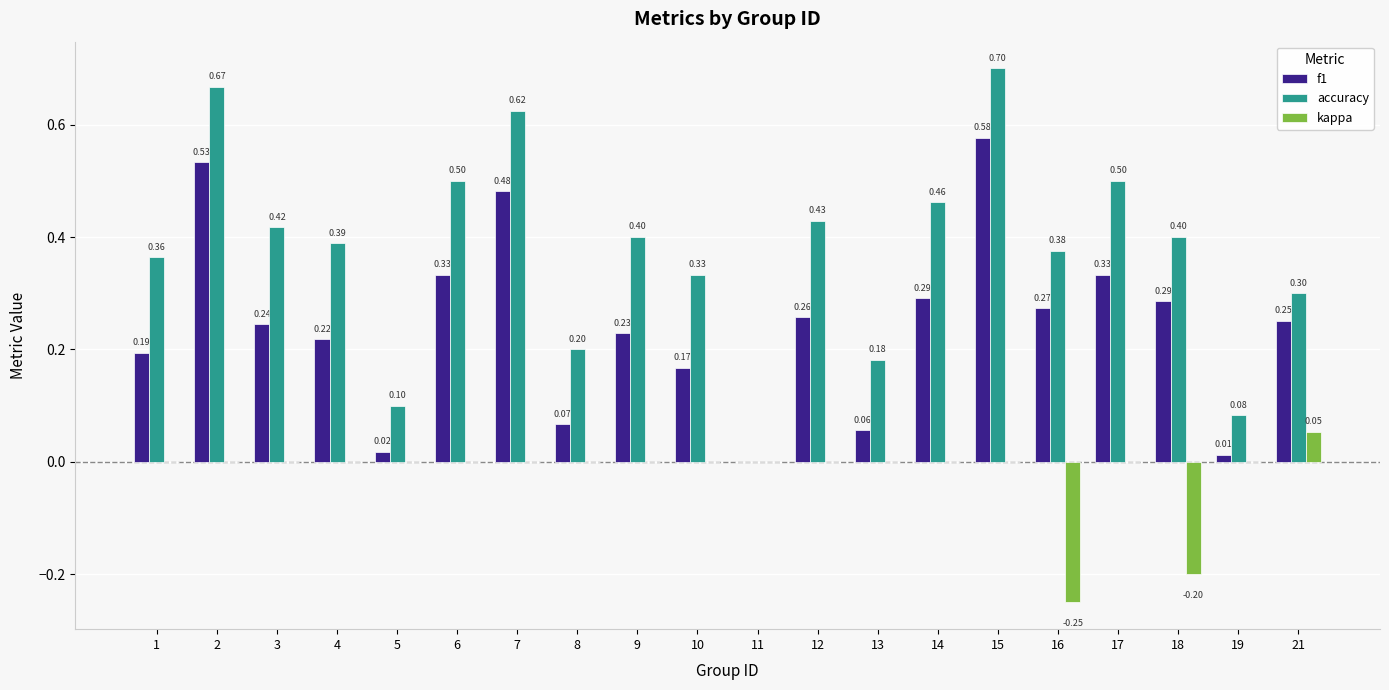

Between 5 and 7, which series saw the biggest shift?

accuracy